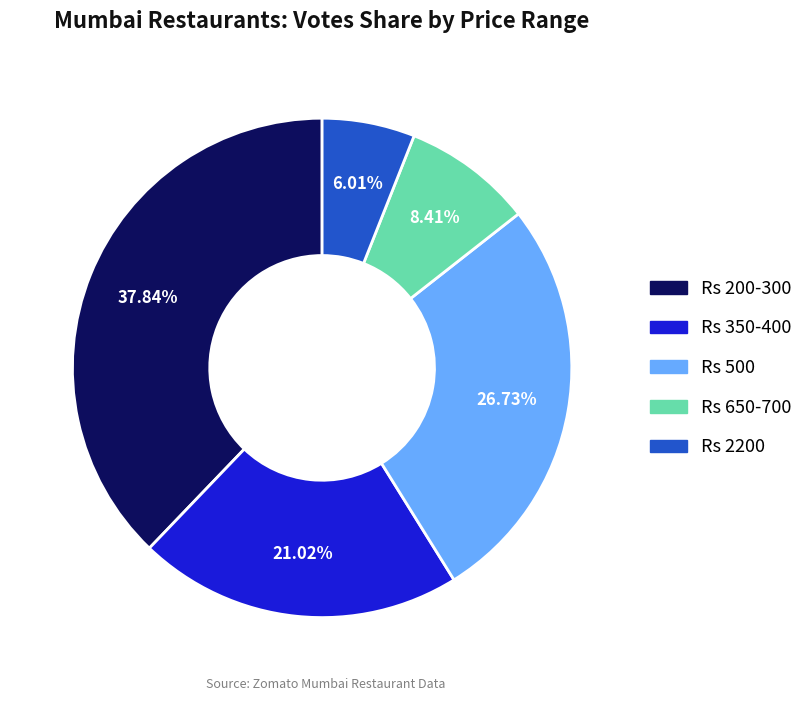

What is the ratio of the value at Rs 650-700 to the value at Rs 500?

0.3